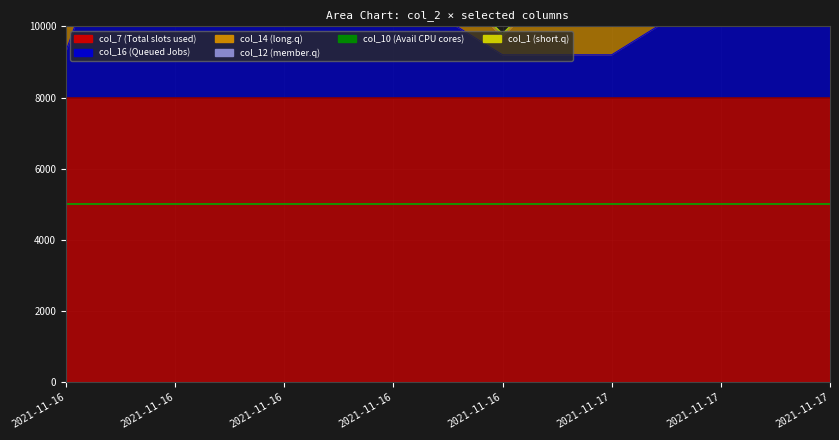

At which category does the chart reach its peak across all series?

2021-11-16